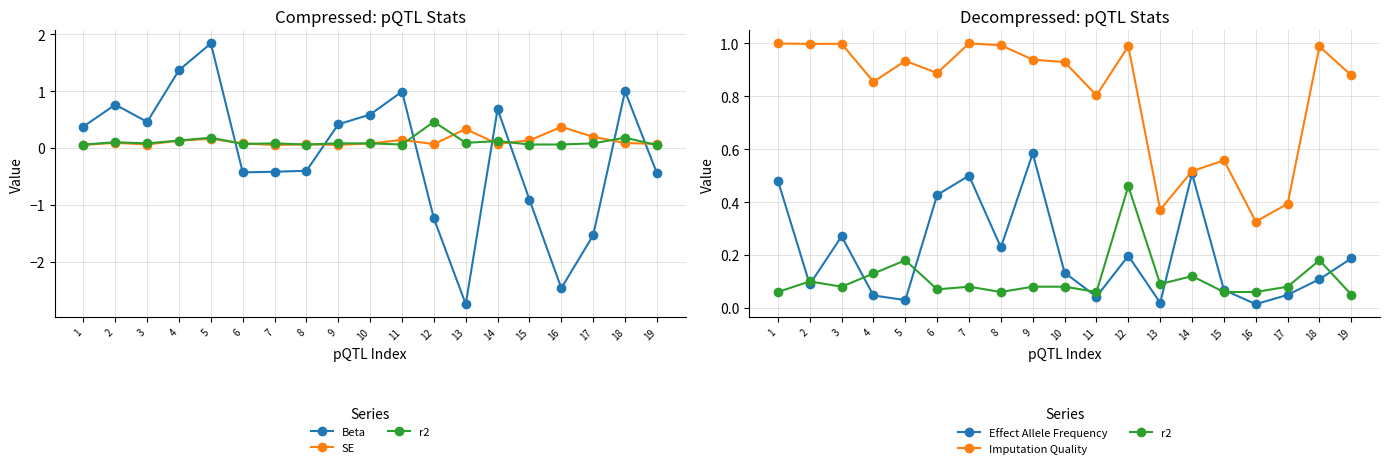

Between 13 and 8, which is larger?

8